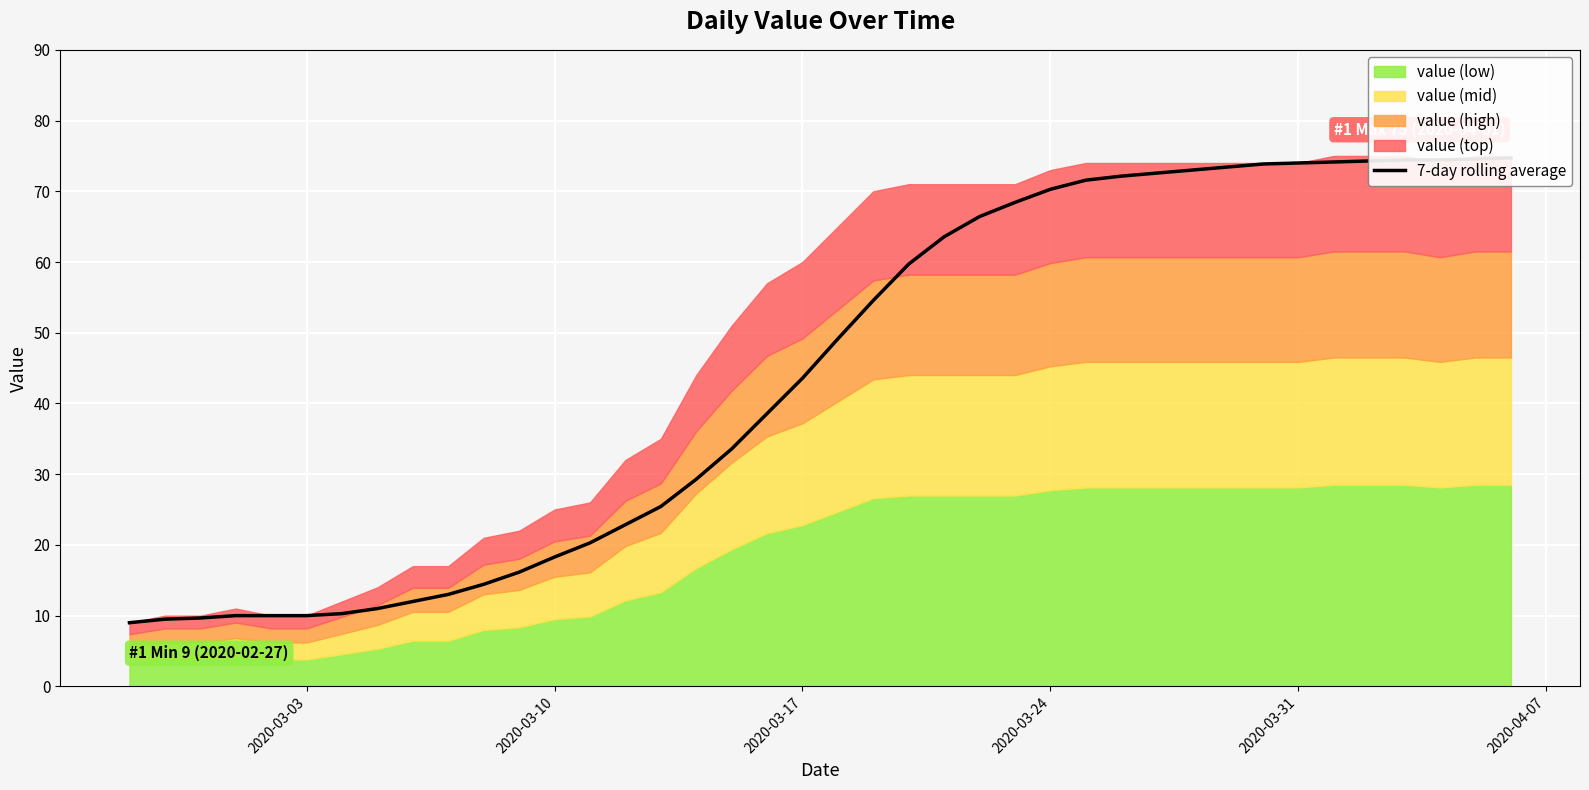

What is the difference between the maximum and minimum values?

65.7